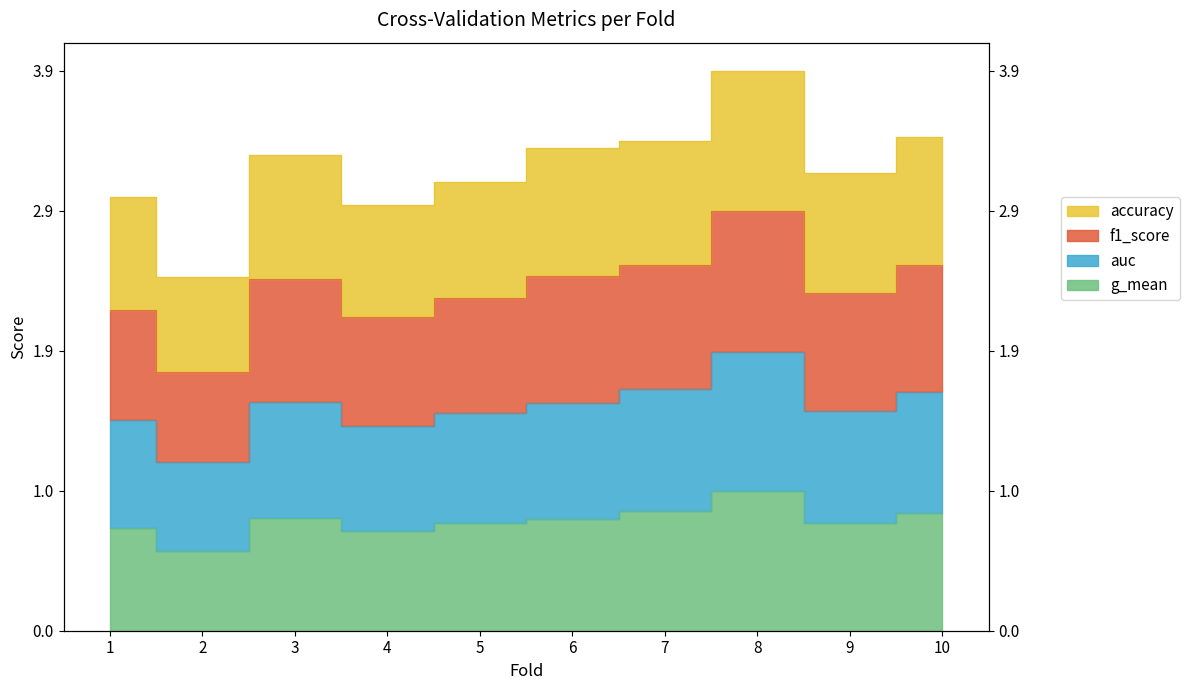

At which category does auc reach its first local peak?

3